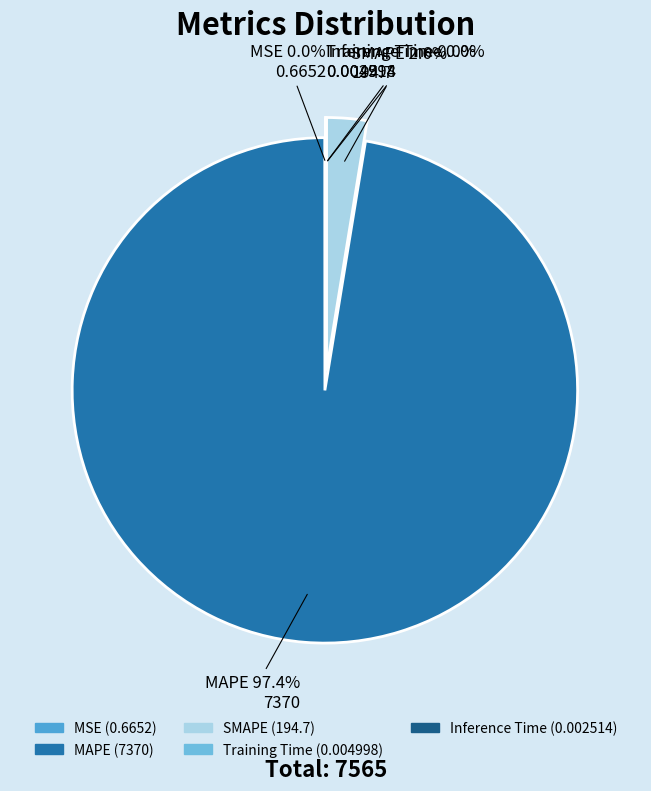

Is the sum of SMAPE and Inference Time greater than half?

No